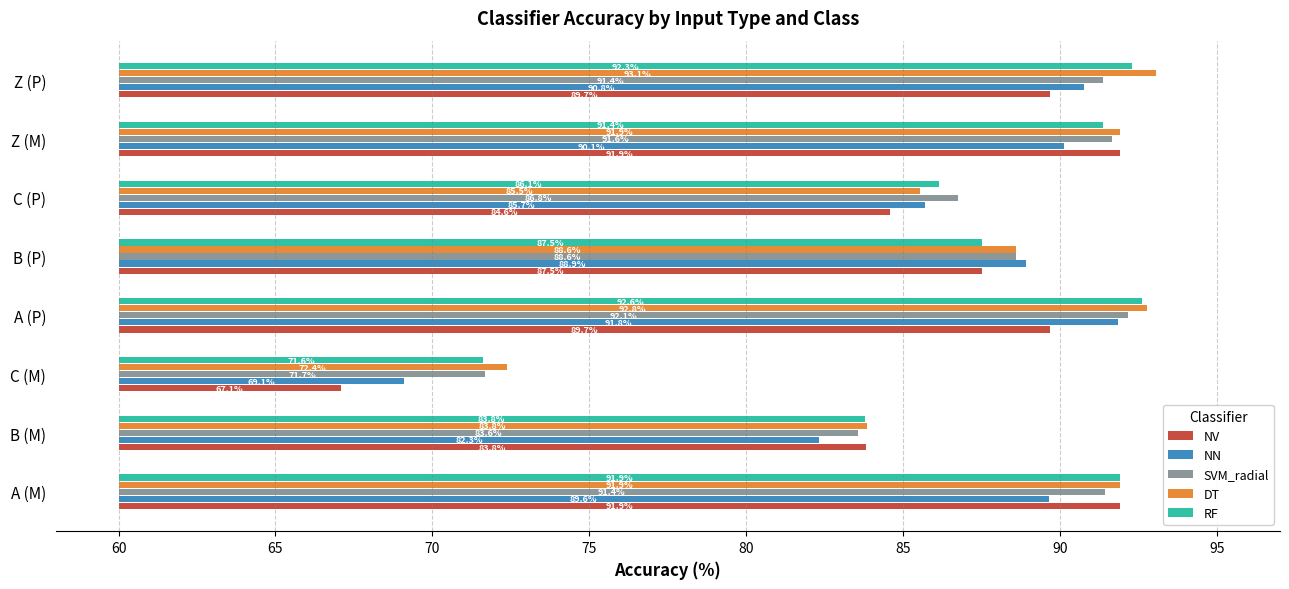

Which series has the largest total across all categories?

DT